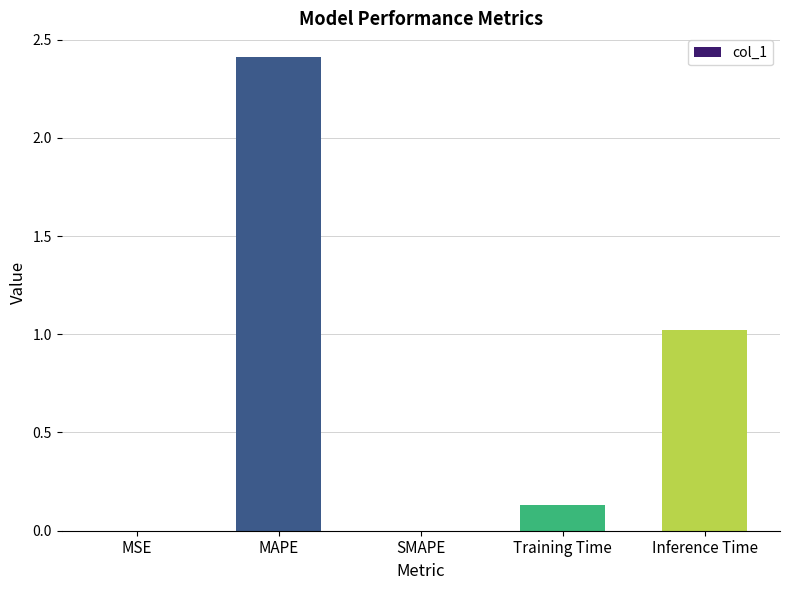

What is the sum of all values?

3.6